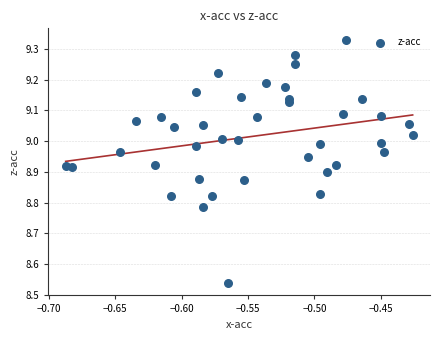

What is the range of X values (max minus min)?

0.3